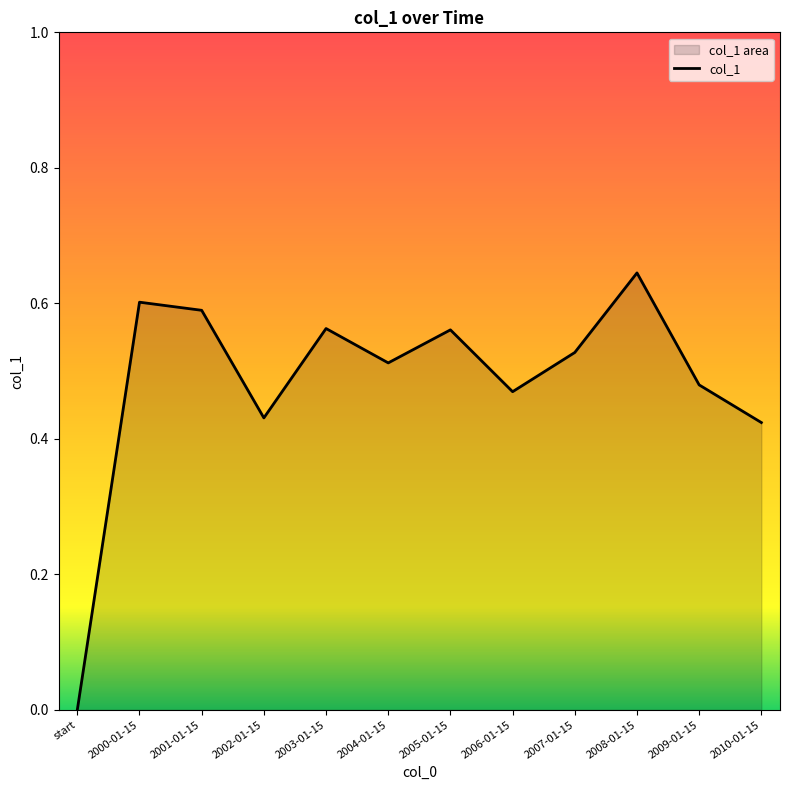

Which category has the highest value across all series?

2008-01-15